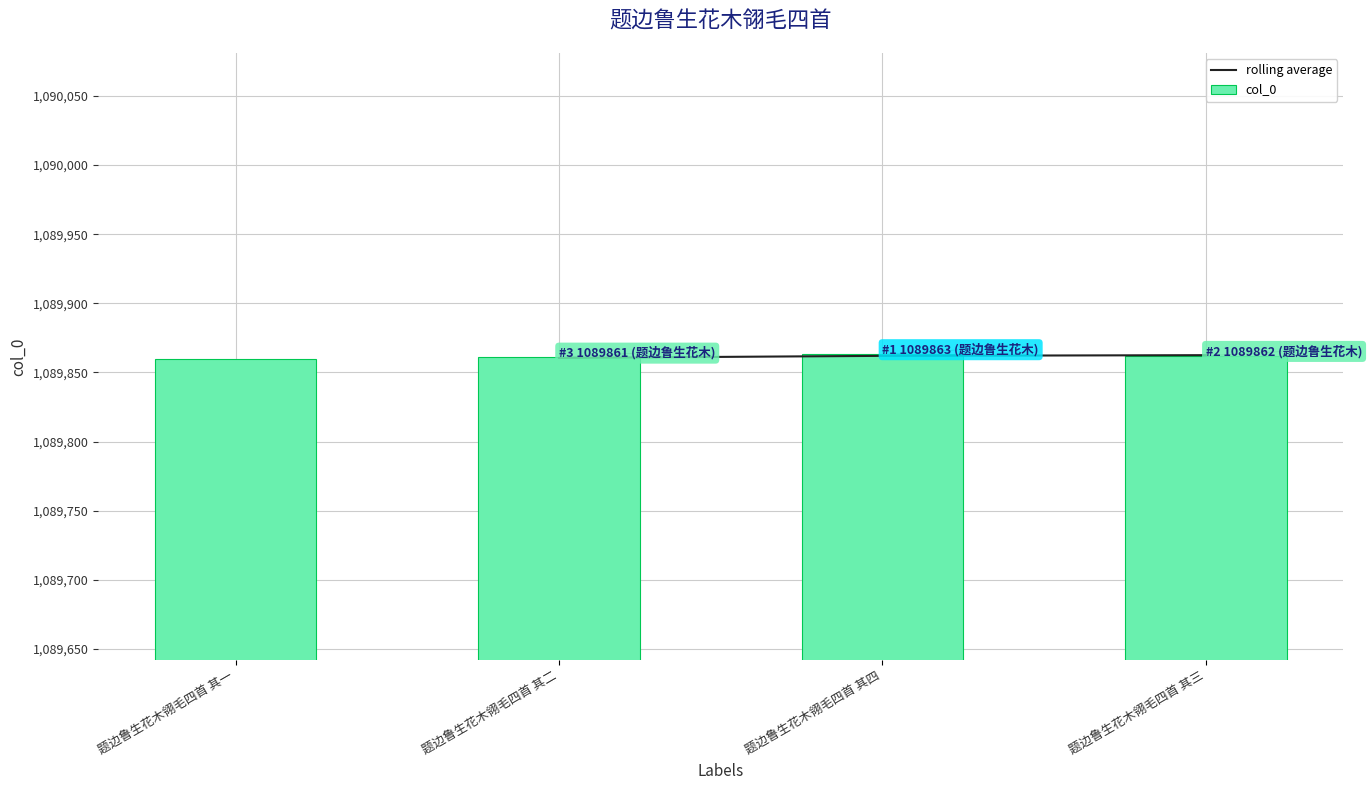

What position from the left is 题边鲁生花木翎毛四首 其一?

1